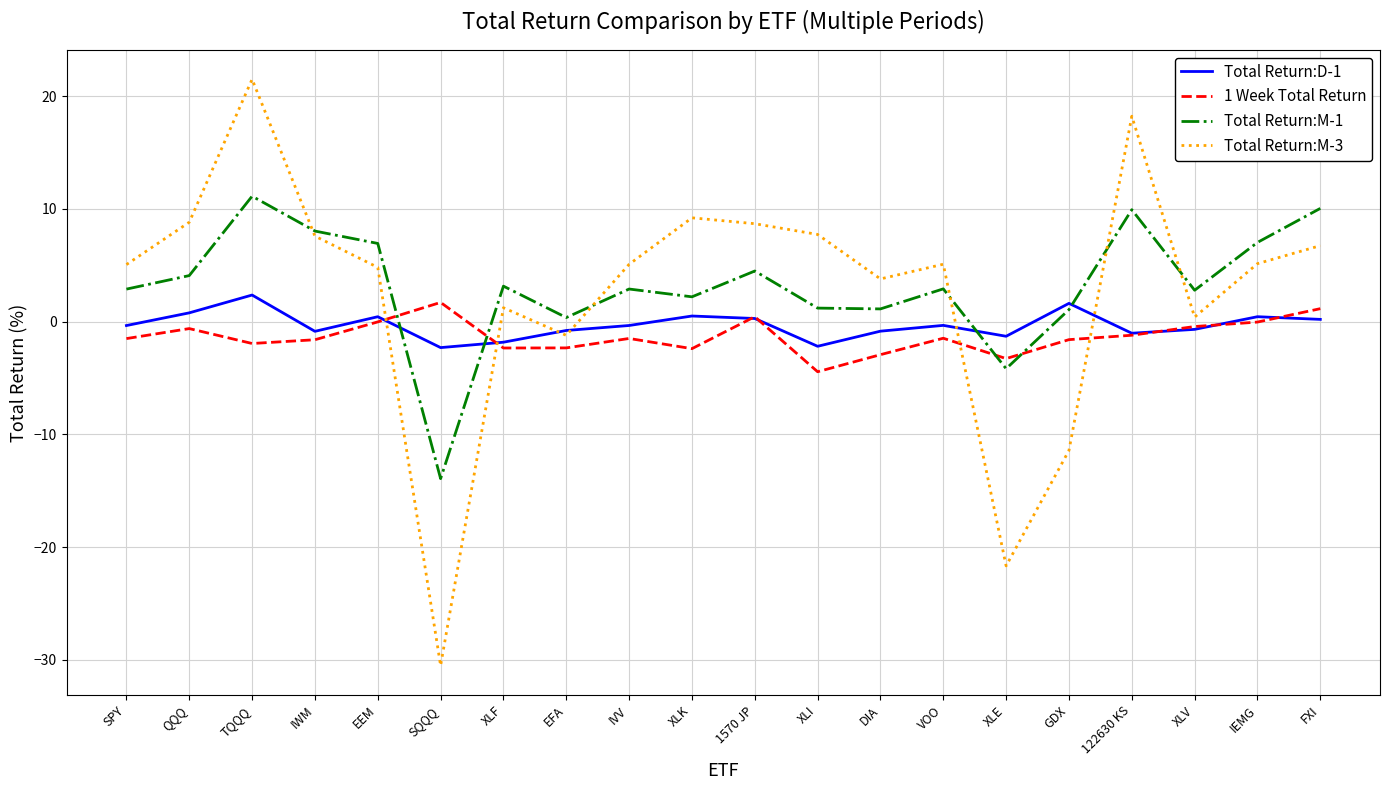

What are all the series names shown in the legend?

Total Return:D-1, 1 Week Total Return, Total Return:M-1, Total Return:M-3